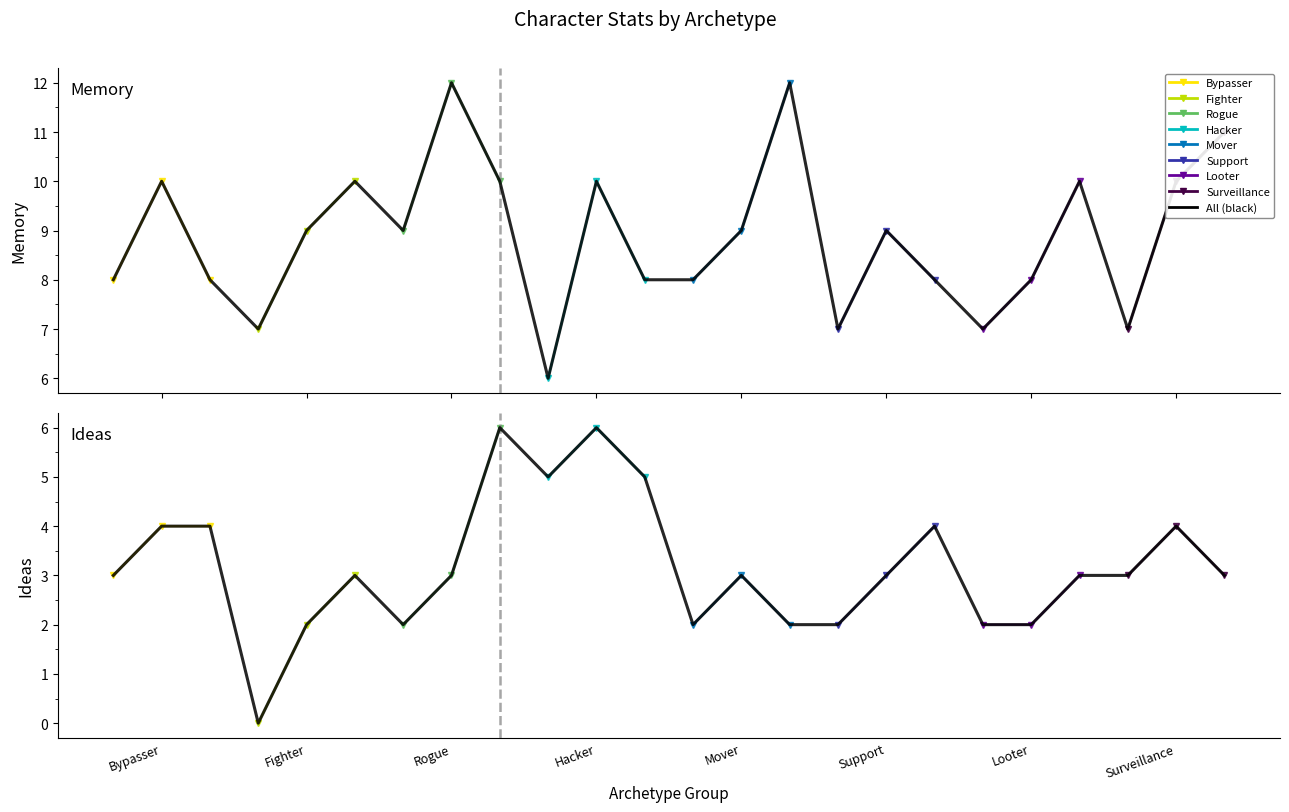

List the series in order of their overall mean, highest first.

Memory, Ideas